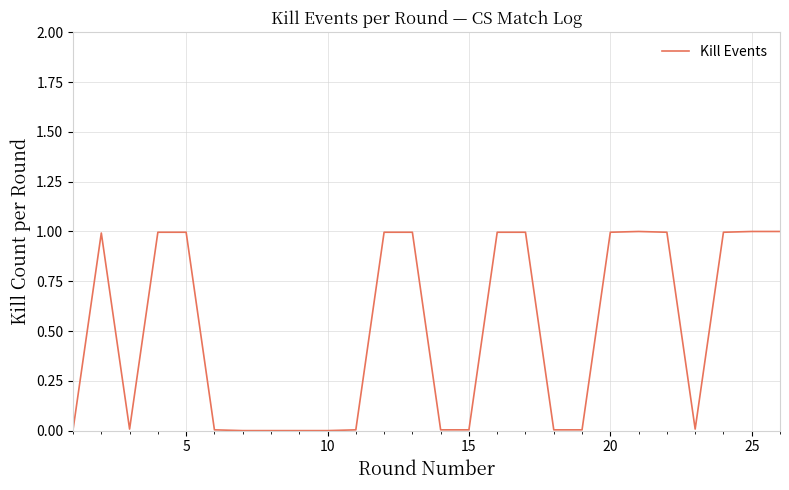

Is it true that the value at 10 is 0.0?

True